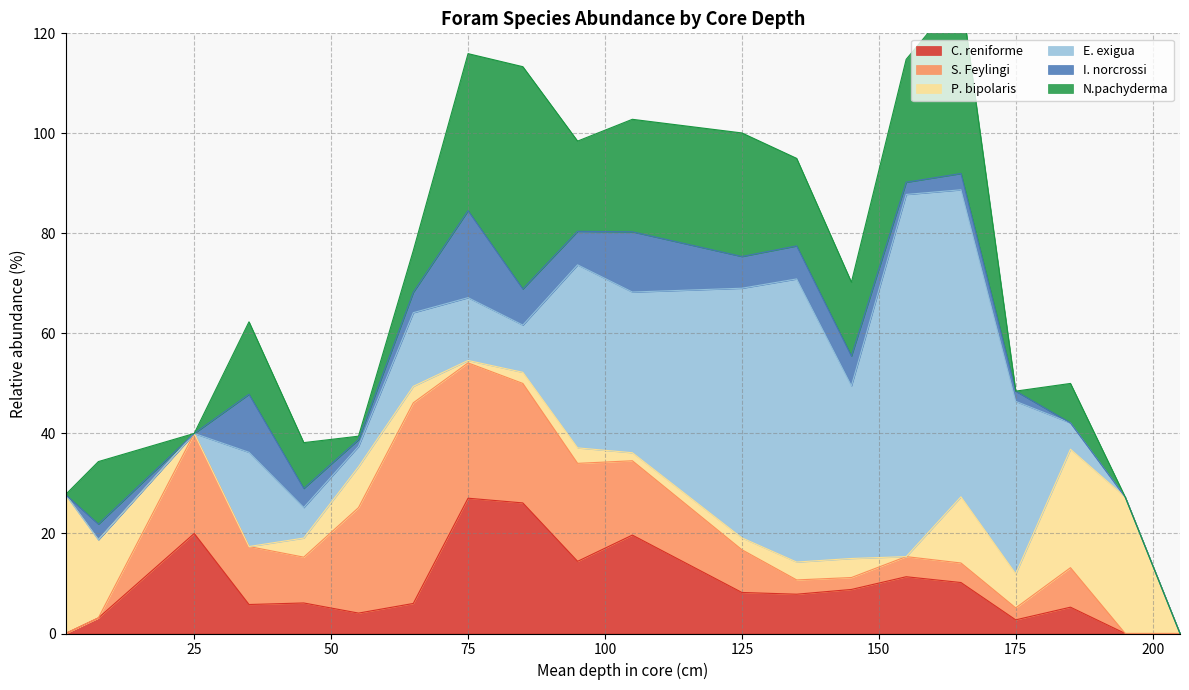

Which series has the largest range (max minus min)?

E. exigua